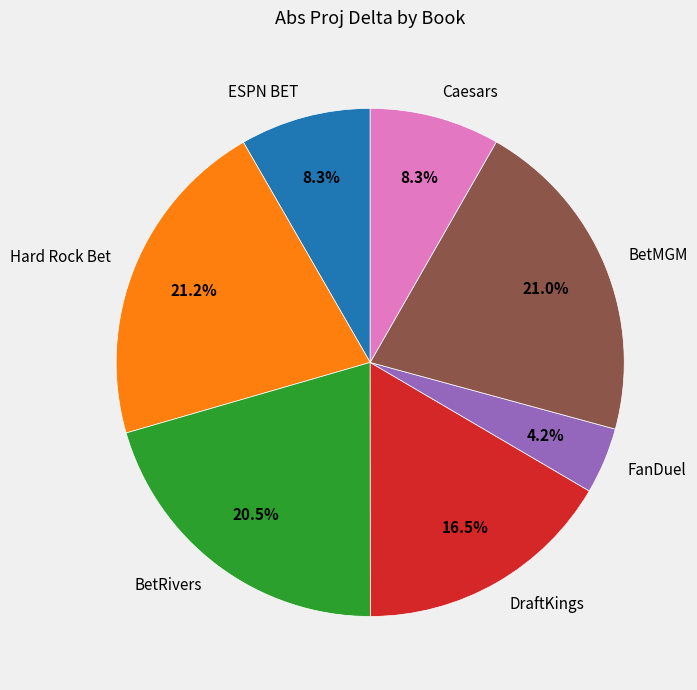

To the nearest percent, what is the difference between the Hard Rock Bet and DraftKings slice percentages?

5%